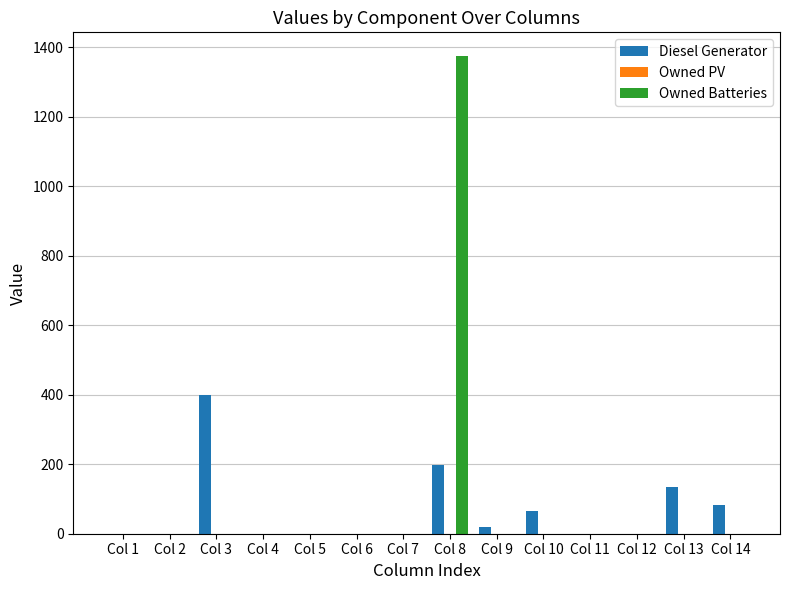

The value of Owned Batteries at Col 3 is -620. True or false?

False